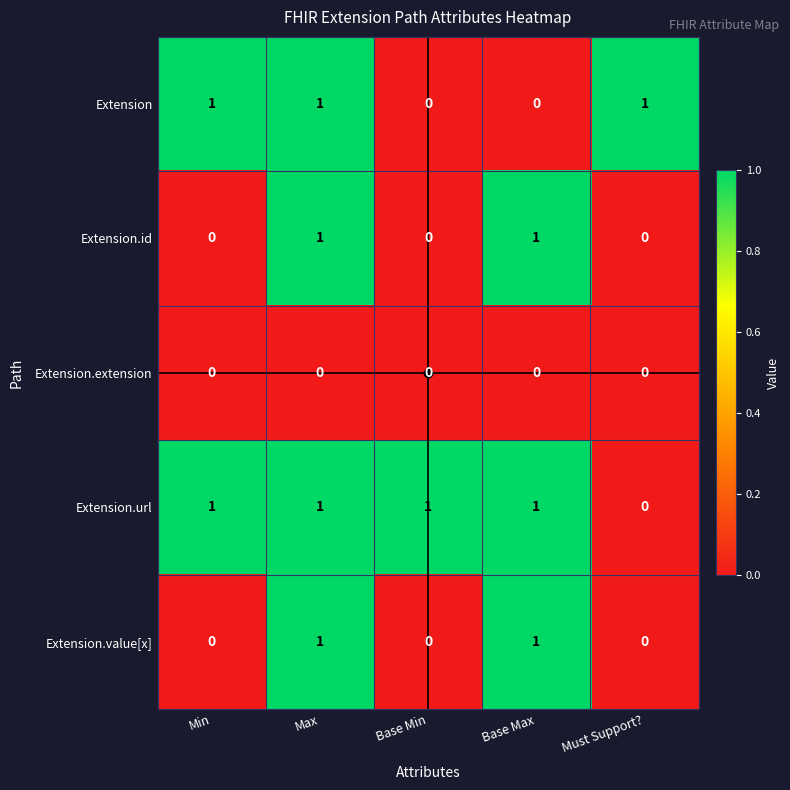

What is the difference between the highest and lowest values at Base Max?

1